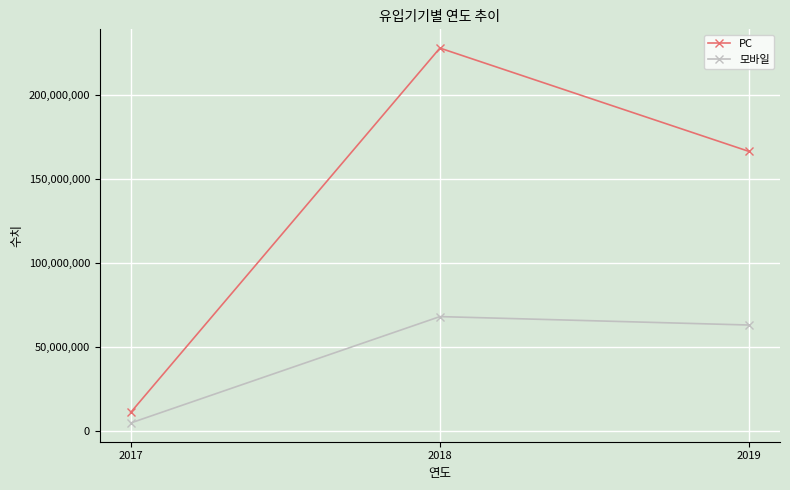

List the labels in order of PC value, largest first.

2018, 2019, 2017